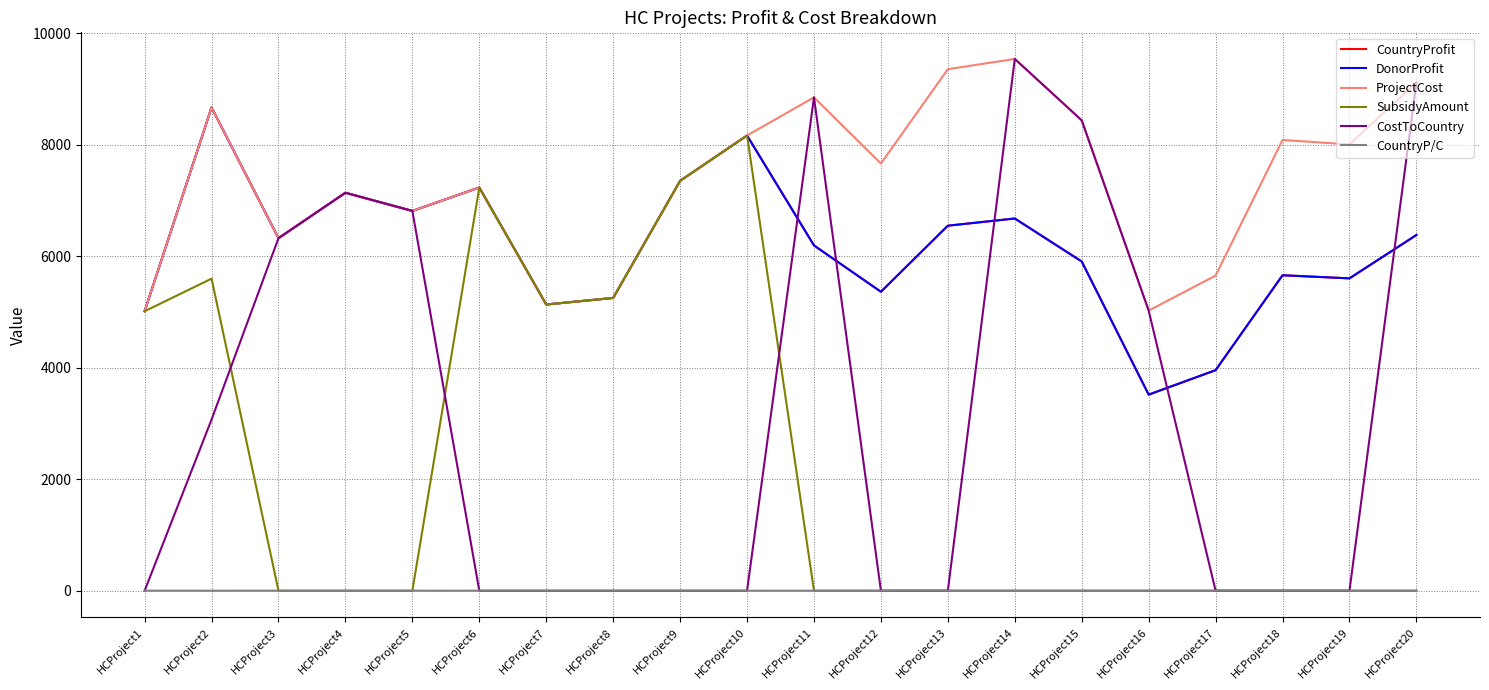

Between HCProject14 and HCProject3, which is larger?

HCProject14